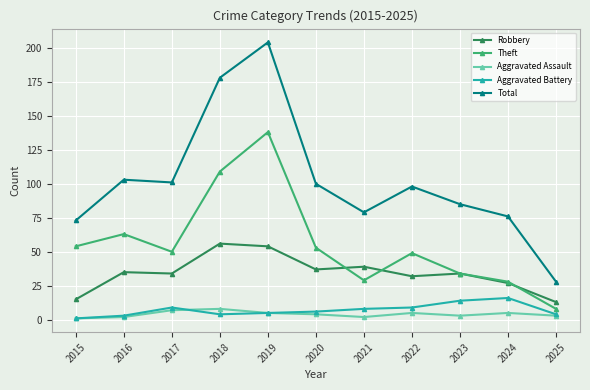

What is the sum of the Aggravated Battery values at 2015 and 2022?

10